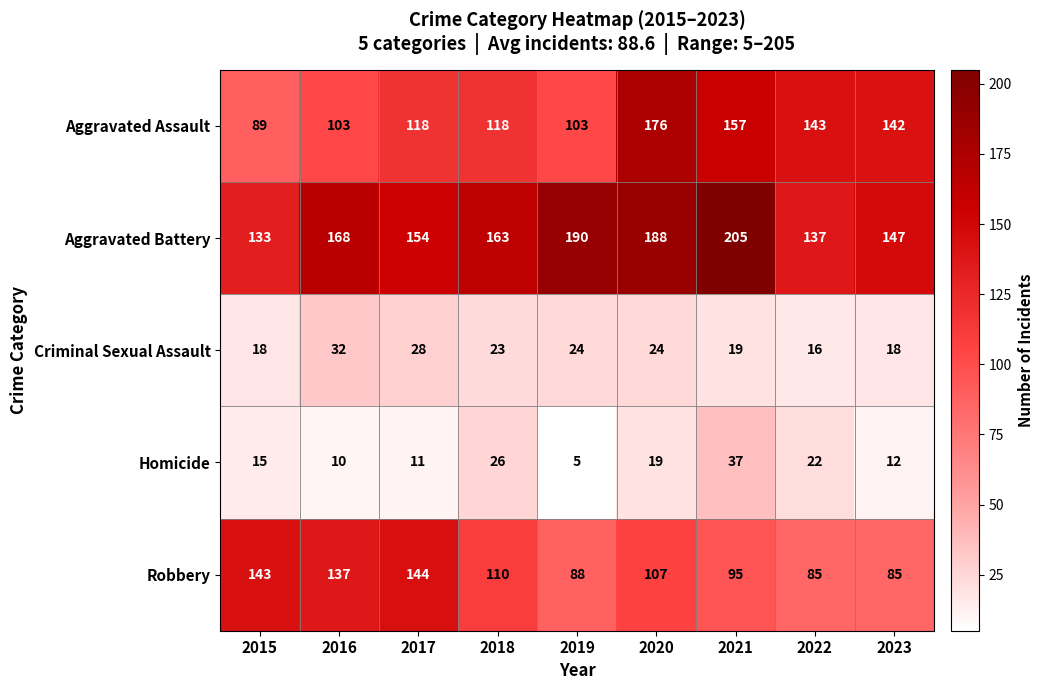

Where is Robbery nearest to the value 114?

2018